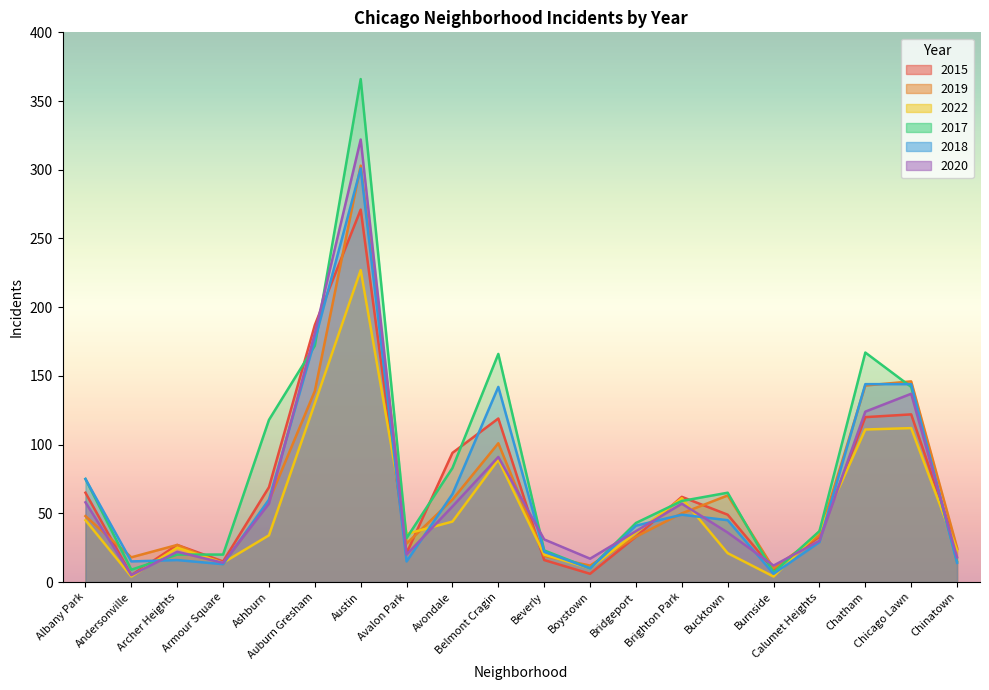

How many values in the 2015 series exceed 49?

9